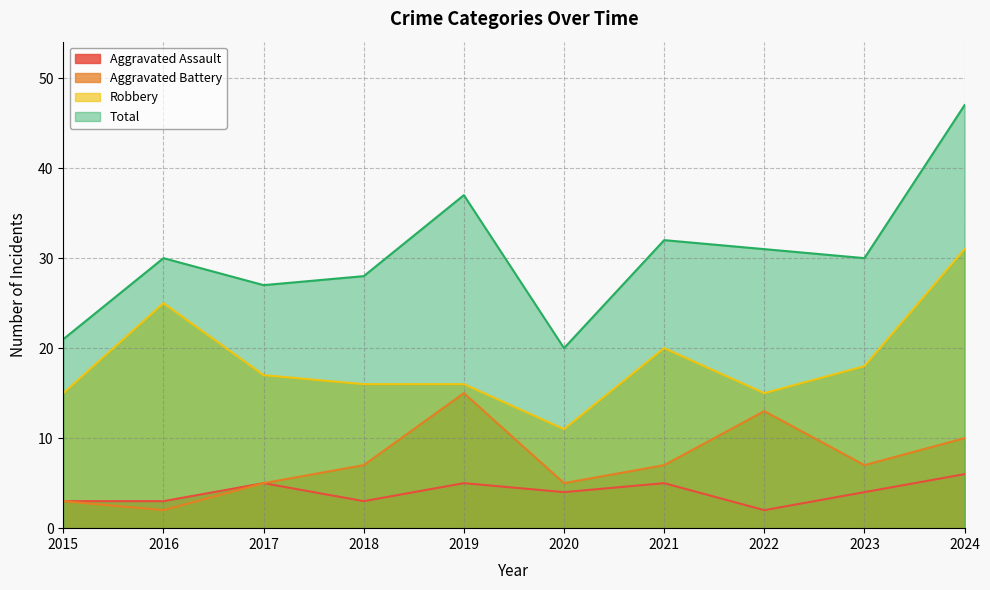

What are all the series names shown in the legend?

Aggravated Assault, Aggravated Battery, Robbery, Total